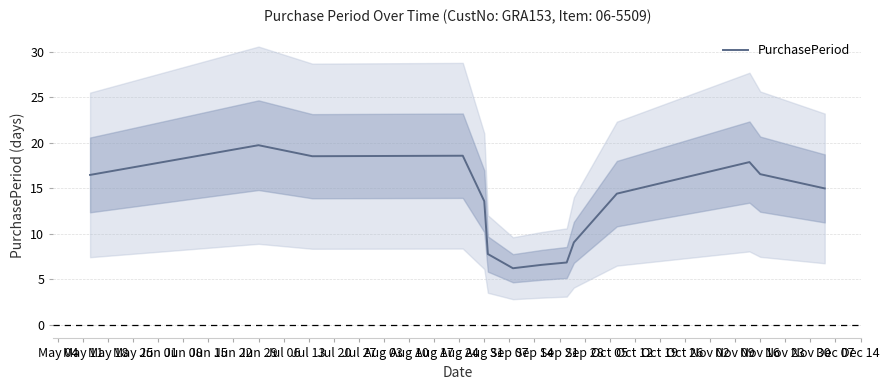

What is the maximum value for PurchasePeriod?

19.7